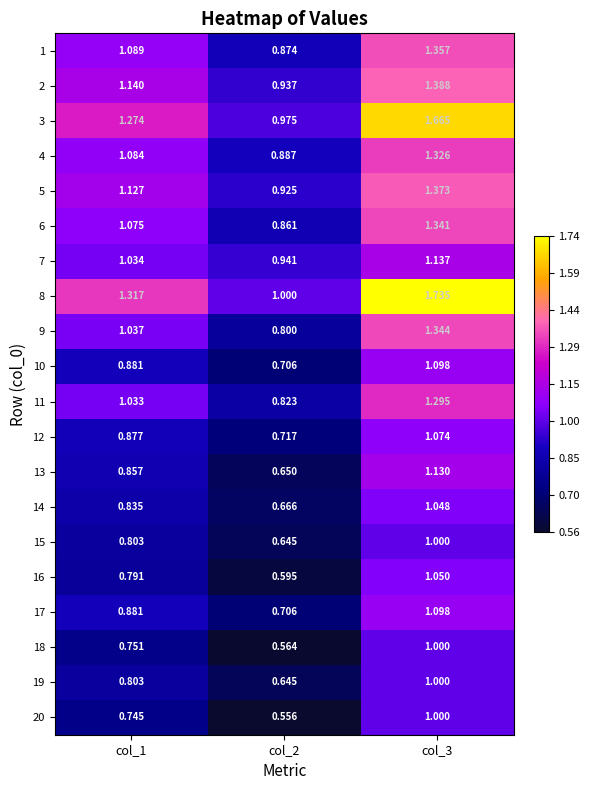

Is the value of 15 at col_1 greater than the value of 2 at col_1?

No